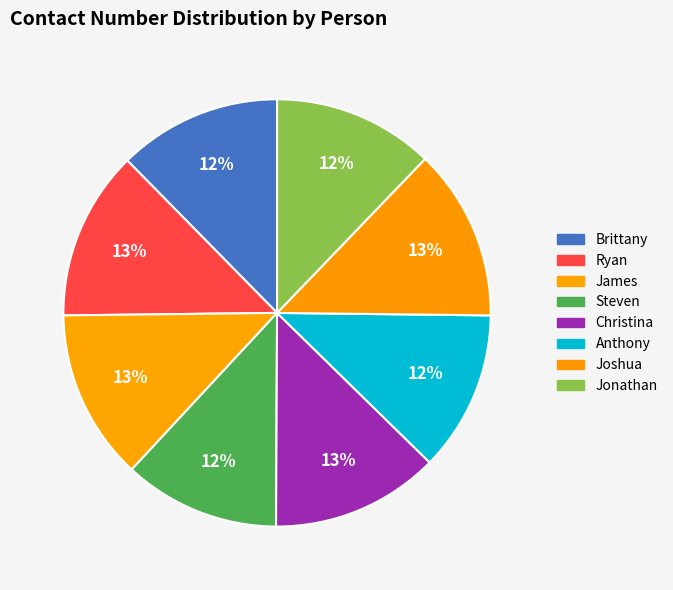

Count the number of slices in the pie.

8